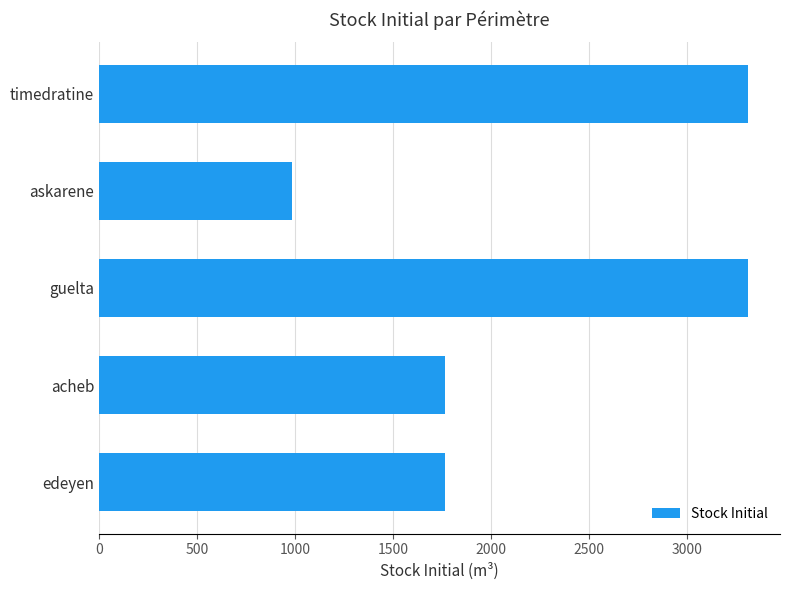

Reading top to bottom, transcribe all the data shown in this chart.

timedratine=3310.4	askarene=985.7	guelta=3310.4	acheb=1767.8	edeyen=1767.8